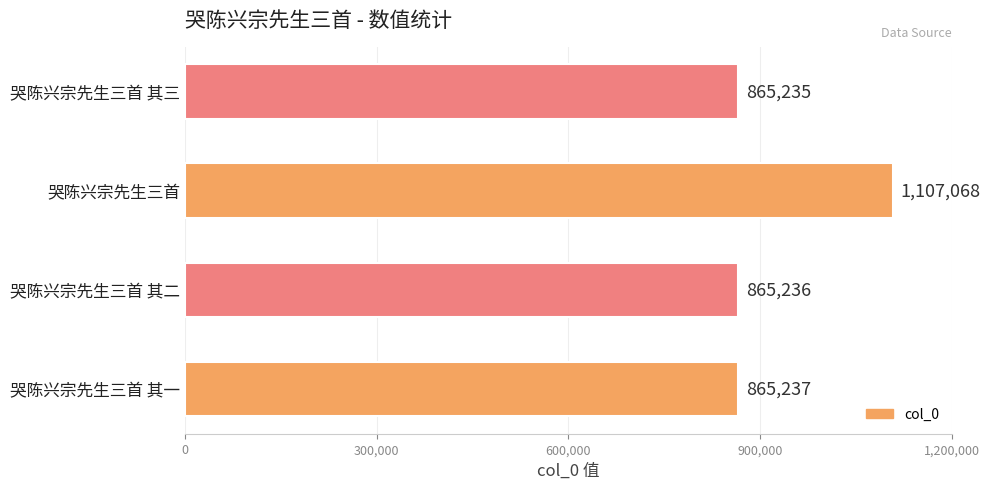

The value at 哭陈兴宗先生三首 其一 is 865237. True or false?

True